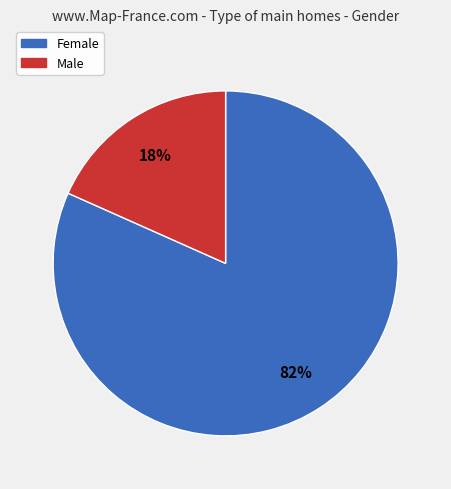

Between Male and Female, which is larger?

Female